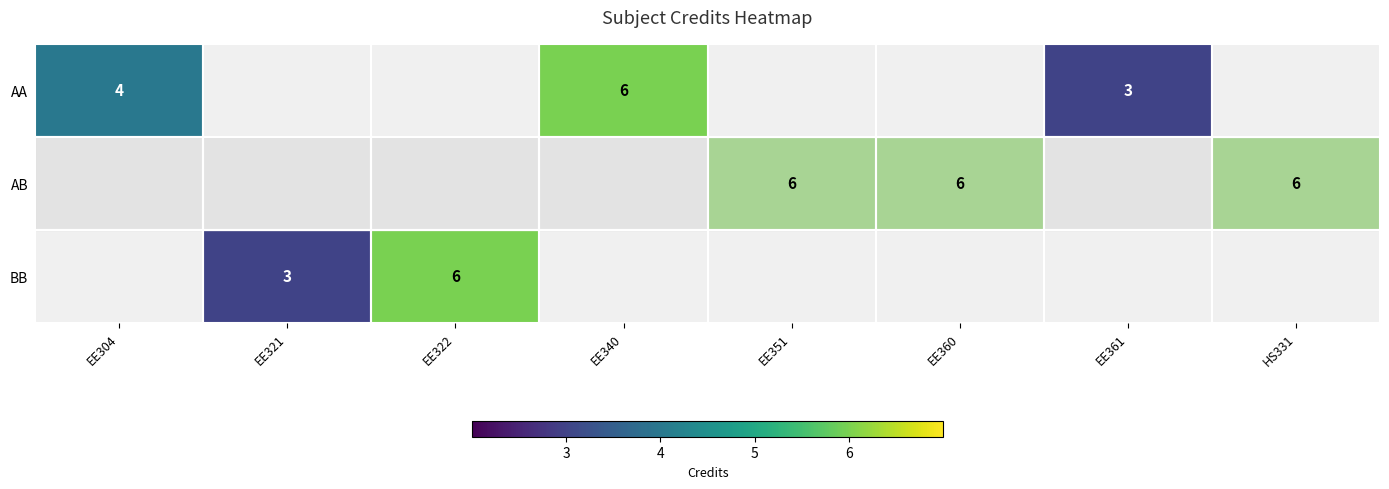

The value of AA at EE304 is 4. True or false?

True